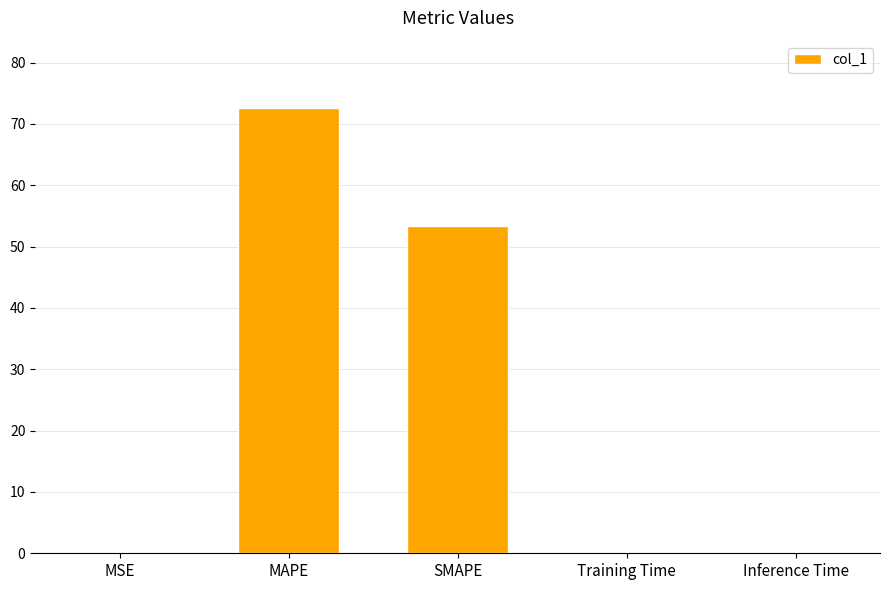

What is the sum of the values at SMAPE and Inference Time?

53.3